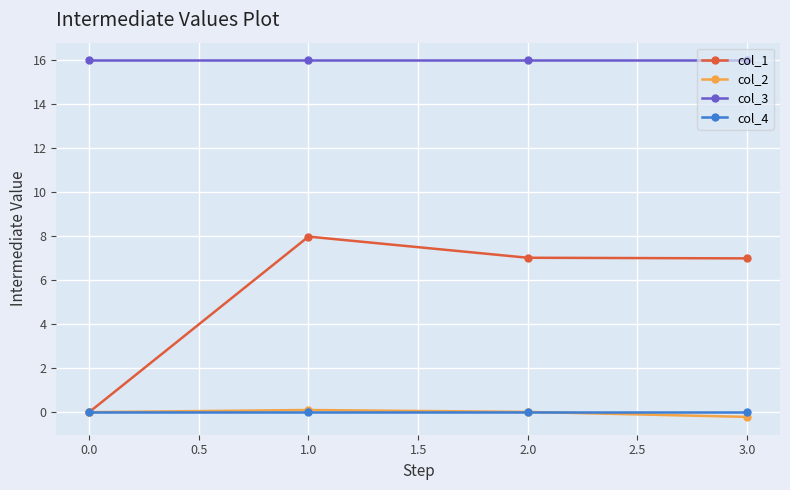

Which series has the largest range (max minus min)?

col_1